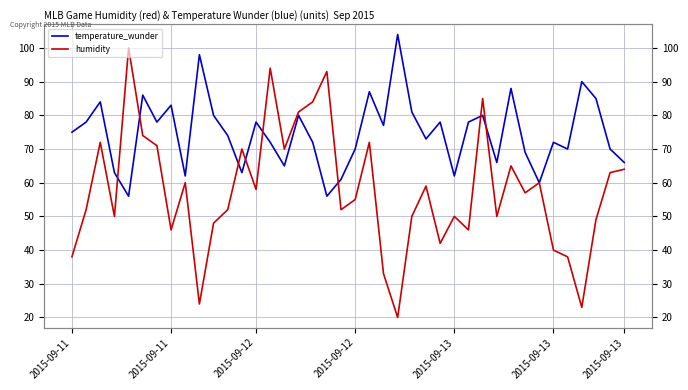

Read the humidity value at 2015-09-11, to the nearest 5.

40